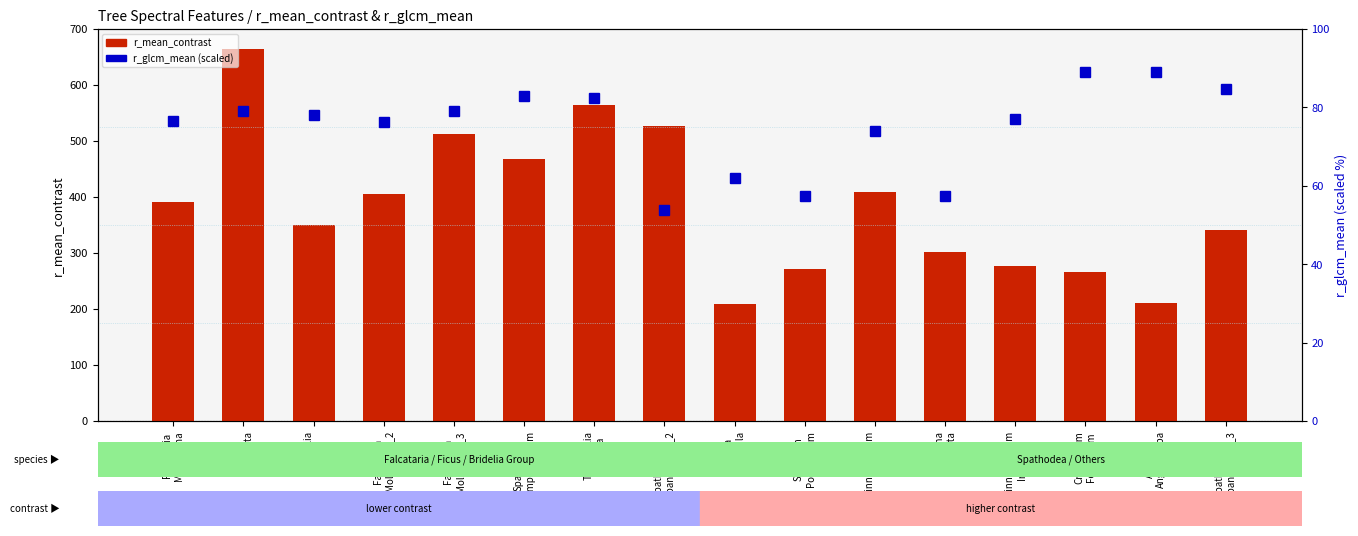

How many data points does each series have?

16